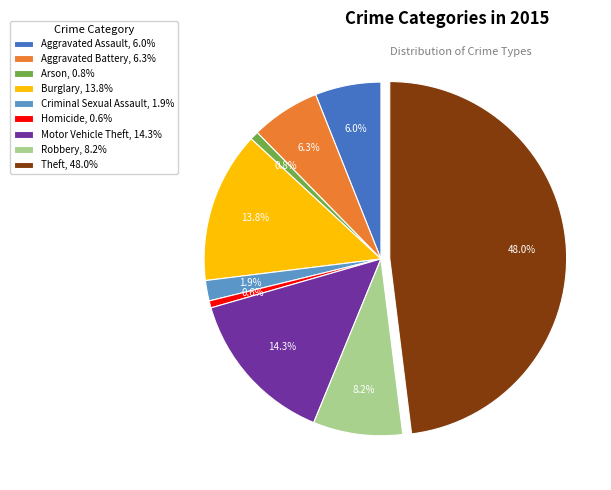

Is it true that Motor Vehicle Theft is 6% of the pie?

False